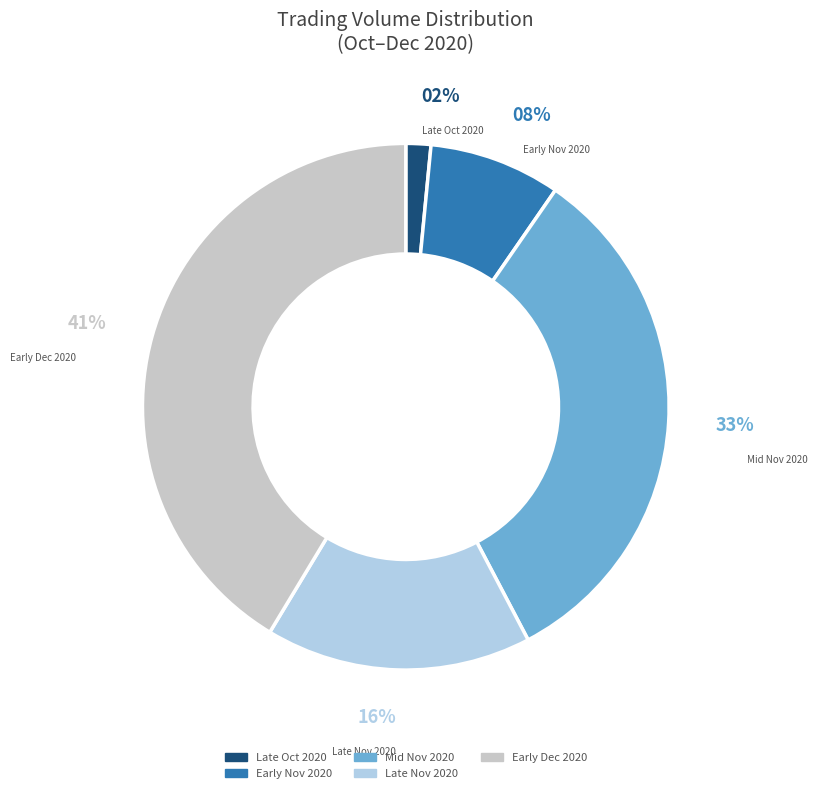

To the nearest percent, what is the average slice percentage?

20%